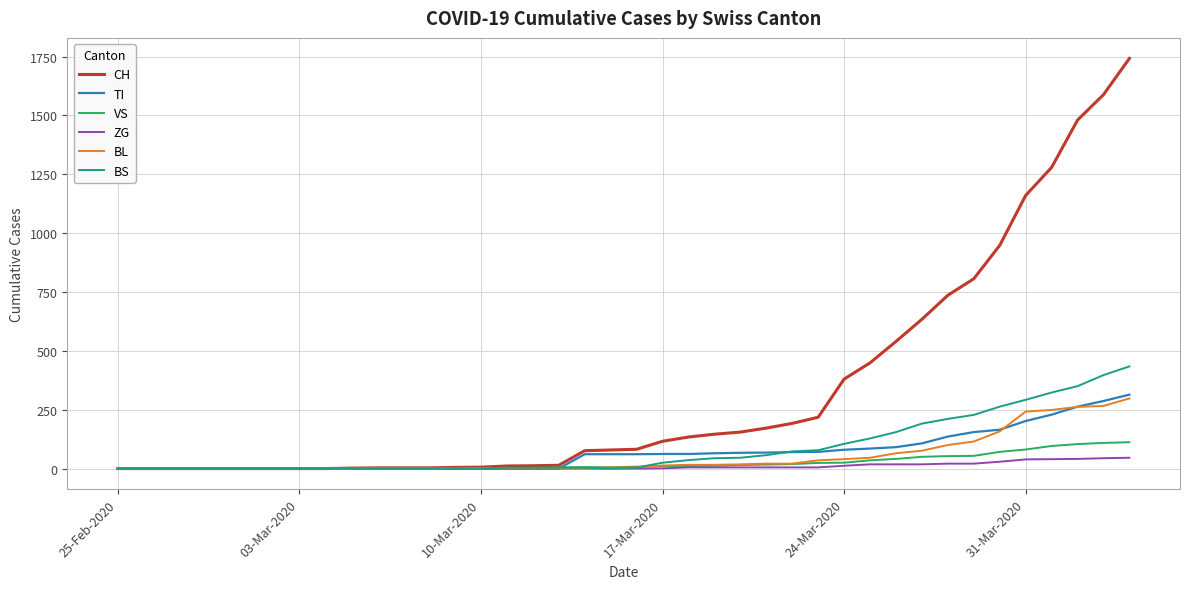

What is the highest value of the CH series?

1742